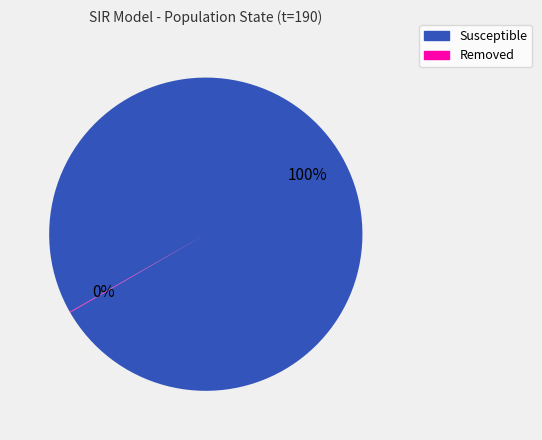

To the nearest percent, what portion does Susceptible represent?

100%